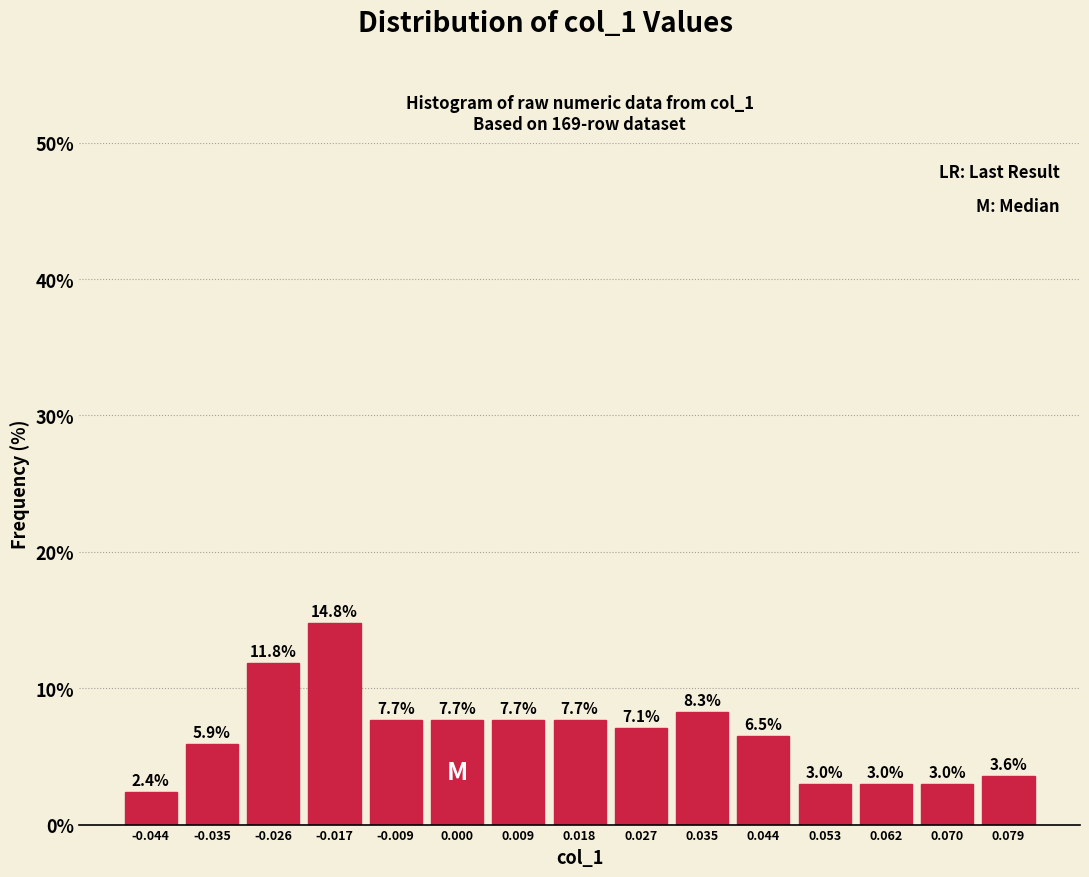

Reading left to right, transcribe this chart: for each bar, give the range it covers on the x-axis and its height. The bar edges are not printed on the chart, so give them approximately, as read against the axis.

-0.048 to -0.039: 2.4
-0.039 to -0.030: 5.9
-0.030 to -0.022: 11.8
-0.022 to -0.013: 14.8
-0.013 to -0.004: 7.7
-0.004 to 0.005: 7.7
0.005 to 0.013: 7.7
0.013 to 0.022: 7.7
0.022 to 0.031: 7.1
0.031 to 0.040: 8.3
0.040 to 0.048: 6.5
0.048 to 0.057: 3.0
0.057 to 0.066: 3.0
0.066 to 0.075: 3.0
0.075 to 0.083: 3.6